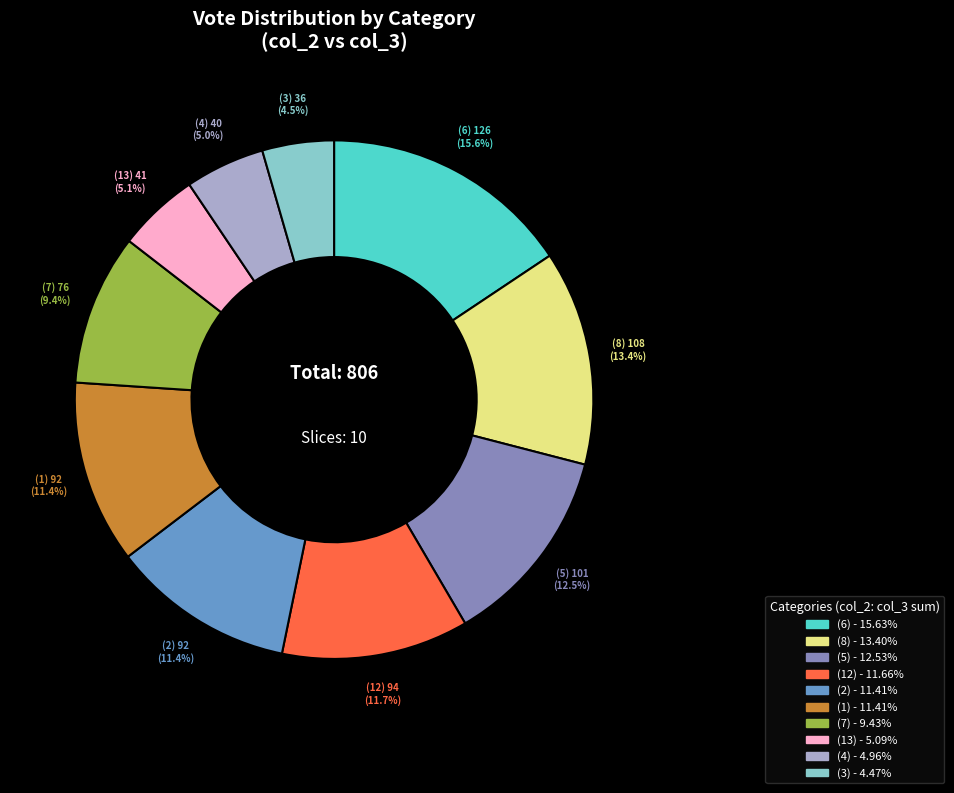

Is there a majority slice in this chart?

No